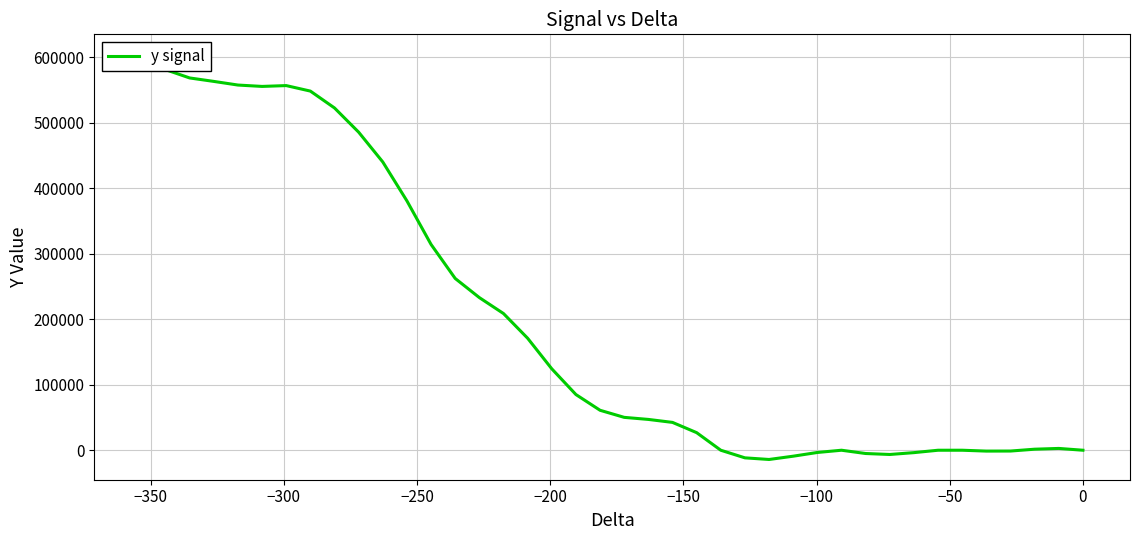

True or false: the data has more than 2 interior local peaks.

True